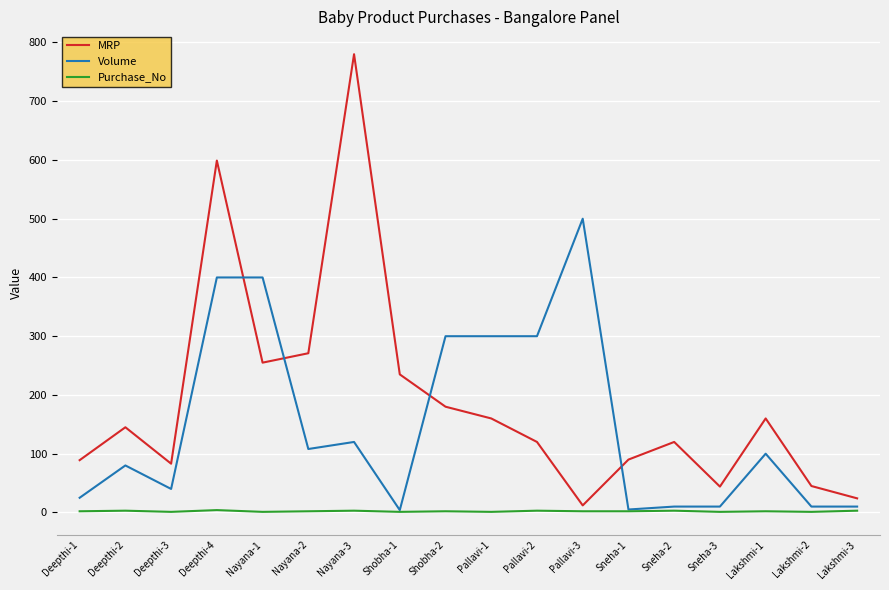

After their last crossing, which series has the higher values: Volume or MRP?

MRP